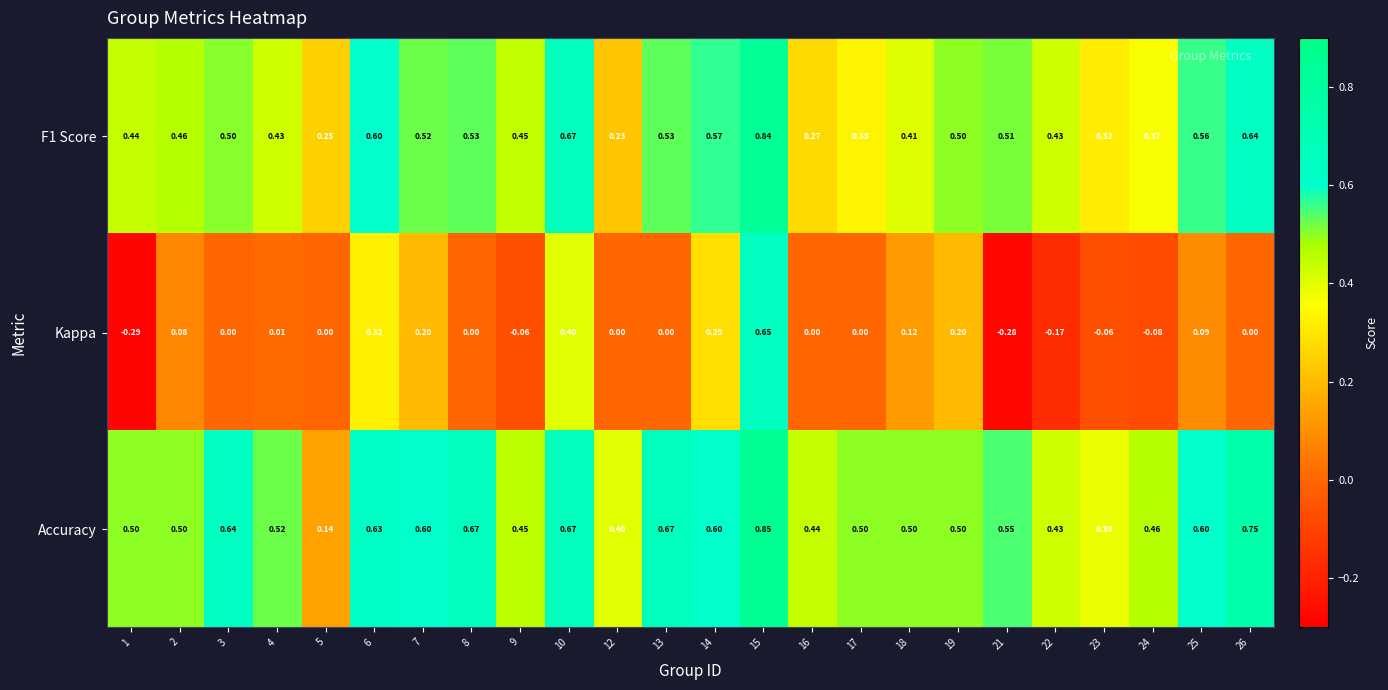

How many values in the Kappa series are below 0?

6